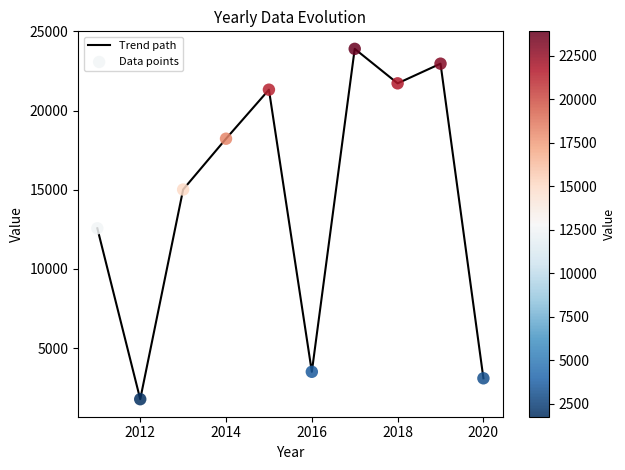

What is the smallest value displayed?

1767